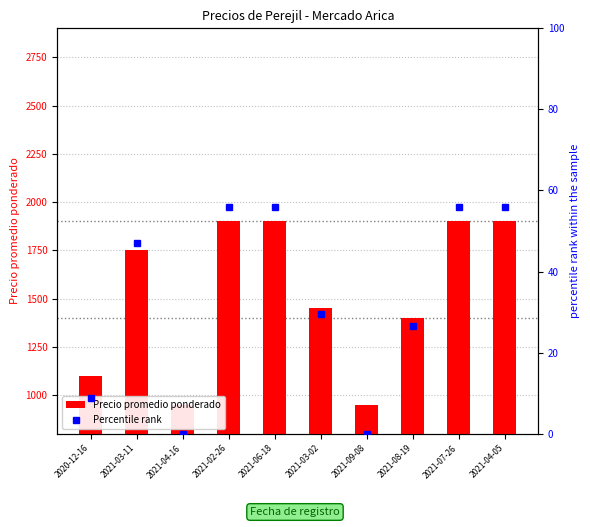

Reading left to right, transcribe all the data shown in this chart.

Precio promedio ponderado: 2020-12-16=1100.0	2021-03-11=1750.0	2021-04-16=950.0	2021-02-26=1900.0	2021-06-18=1900.0	2021-03-02=1450.0	2021-09-08=950.0	2021-08-19=1400.0	2021-07-26=1900.0	2021-04-05=1900.0
Percentile rank: 2020-12-16=8.8	2021-03-11=47.1	2021-04-16=0.0	2021-02-26=55.9	2021-06-18=55.9	2021-03-02=29.4	2021-09-08=0.0	2021-08-19=26.5	2021-07-26=55.9	2021-04-05=55.9